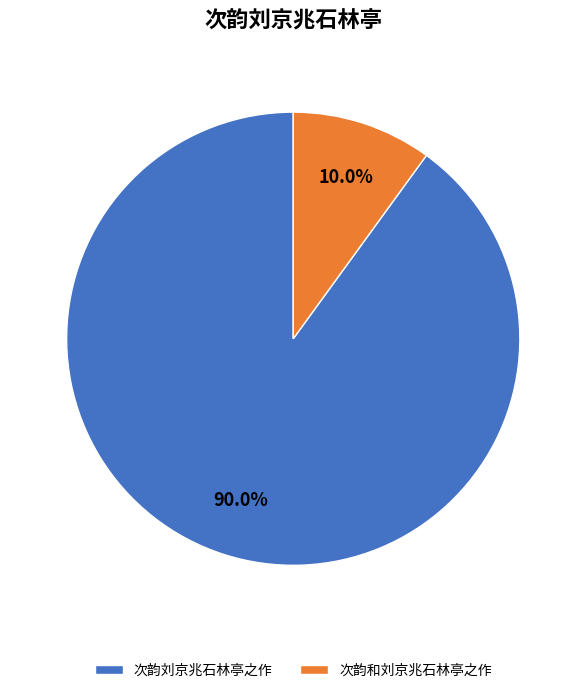

Which has a higher value, 次韵和刘京兆石林亭之作 or 次韵刘京兆石林亭之作?

次韵刘京兆石林亭之作